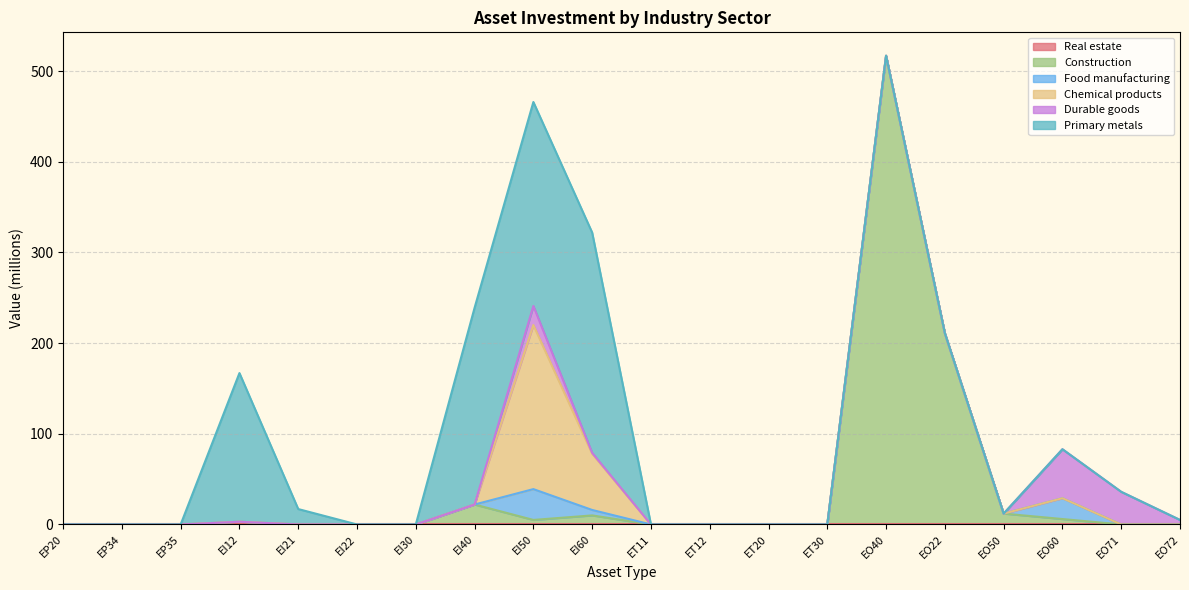

Does the chart display data point markers on the line(s)?

No